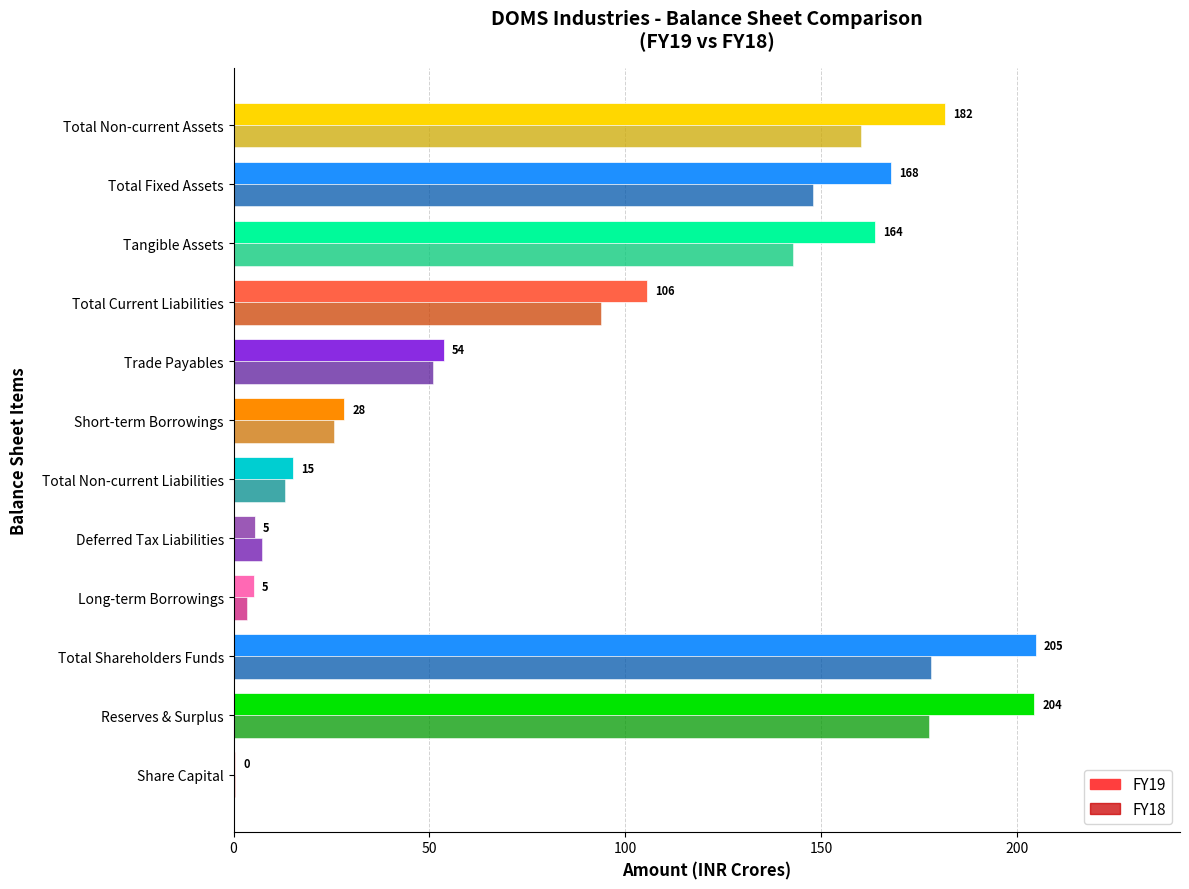

Is it true that FY18 equals 3.5 at Total Non-current Liabilities?

False